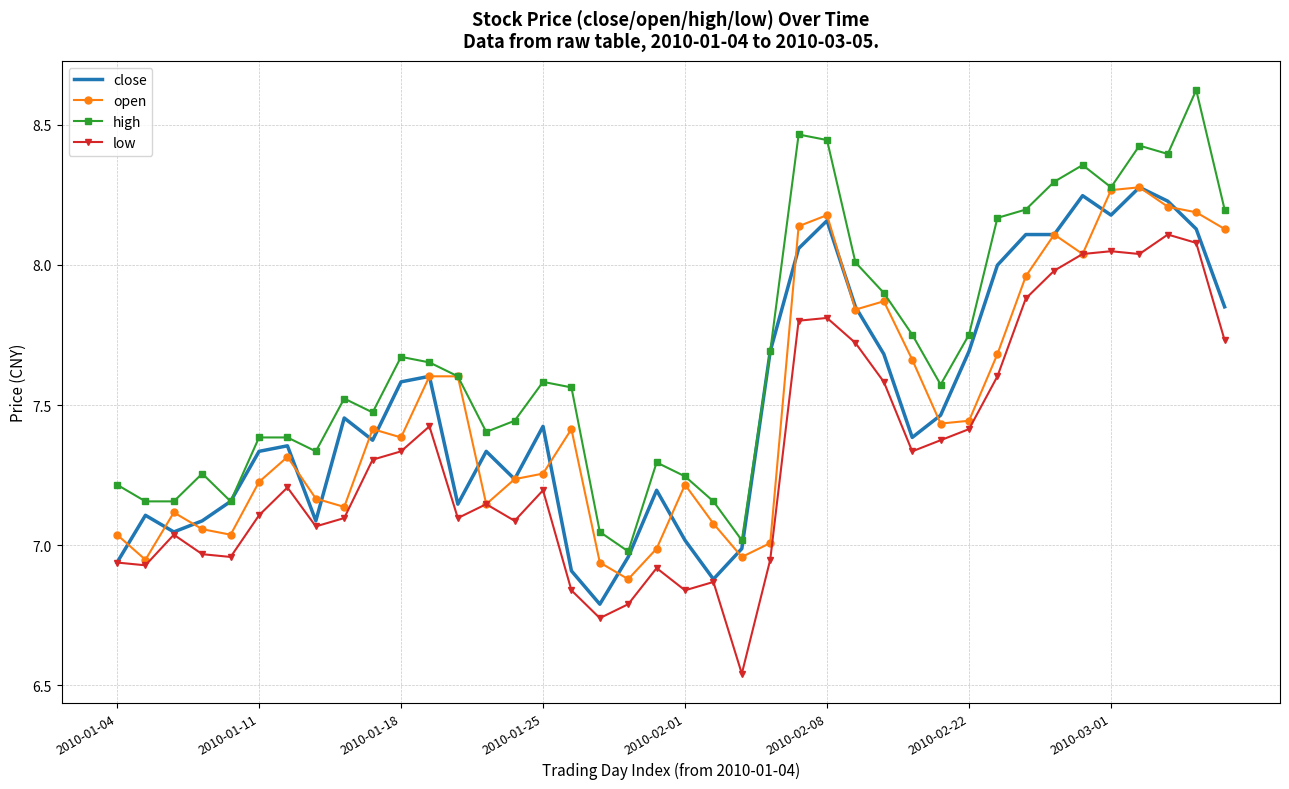

True or false: high and low intersect in this chart.

False